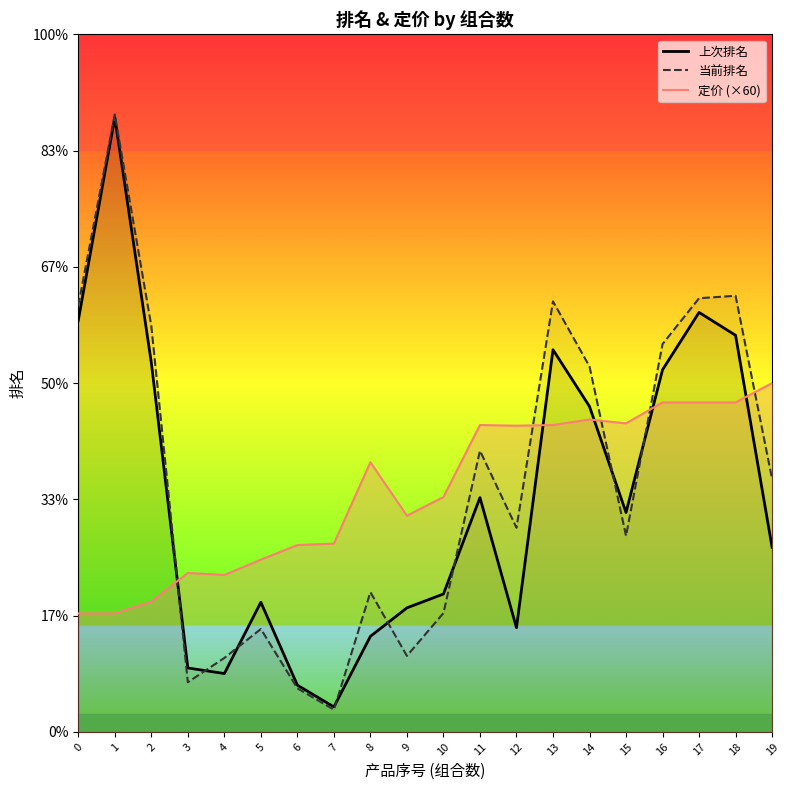

At 16, list the series in order from smallest to largest.

定价 (×60), 上次排名, 当前排名